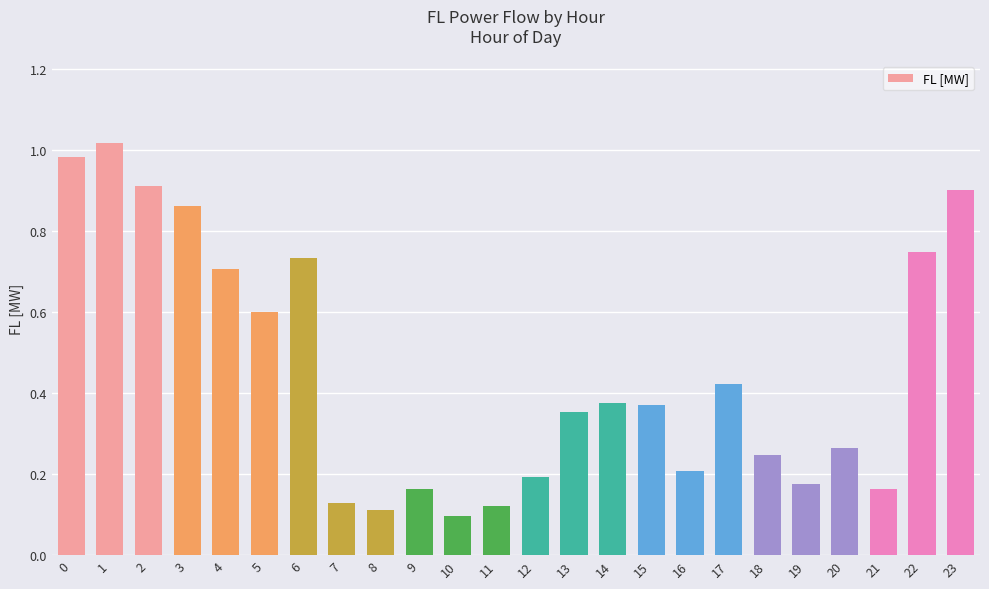

What value does the data have at 5?

0.6